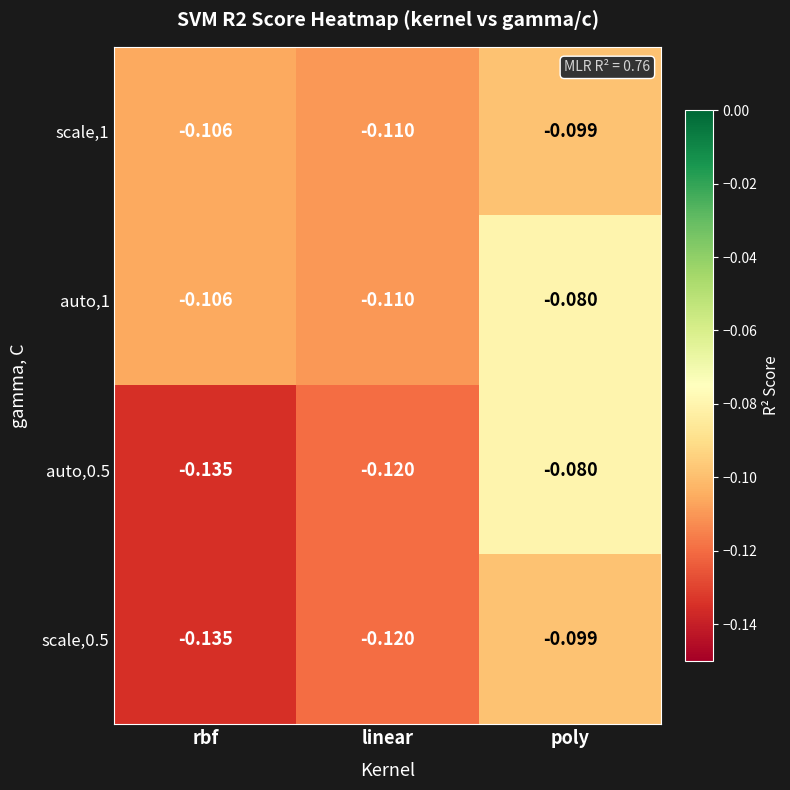

Which series has the largest range (max minus min)?

auto,0.5